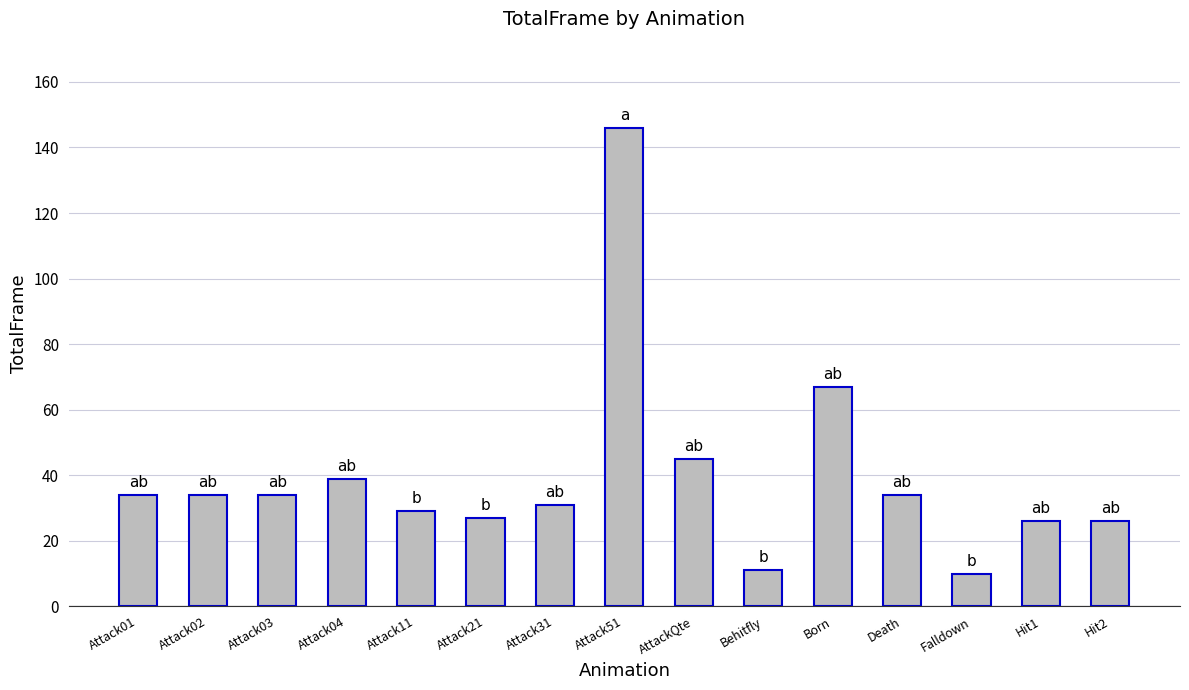

Read the value at Attack03, to the nearest 5.

35